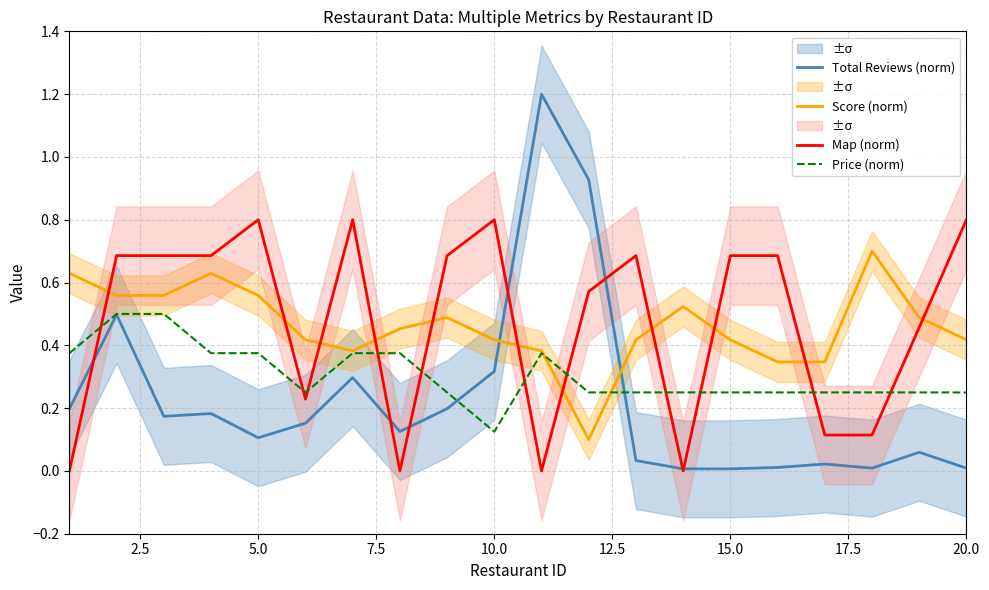

At how many categories does at least one series exceed 0?

20